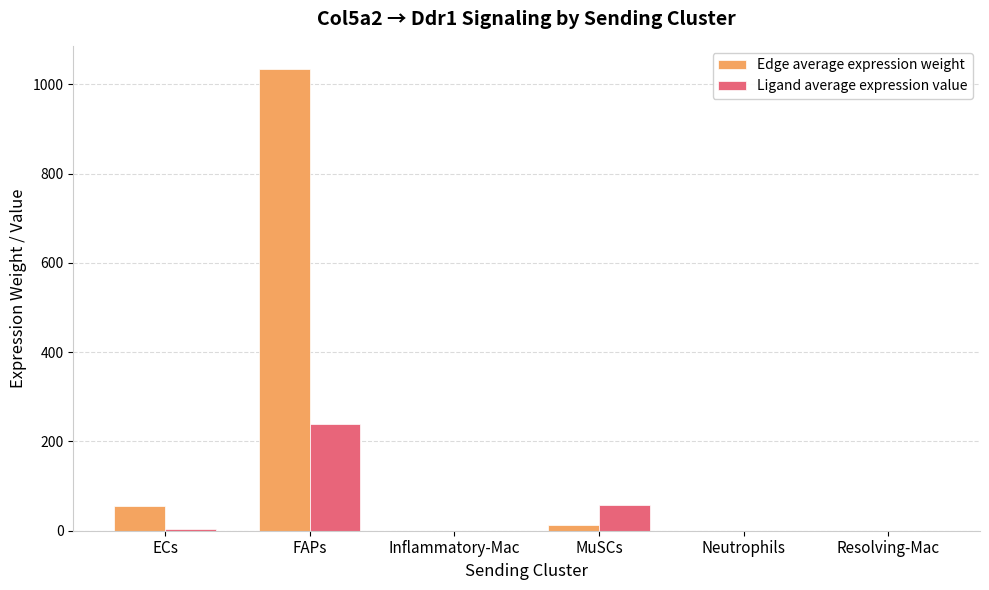

At which category is the sum across all series the highest?

FAPs